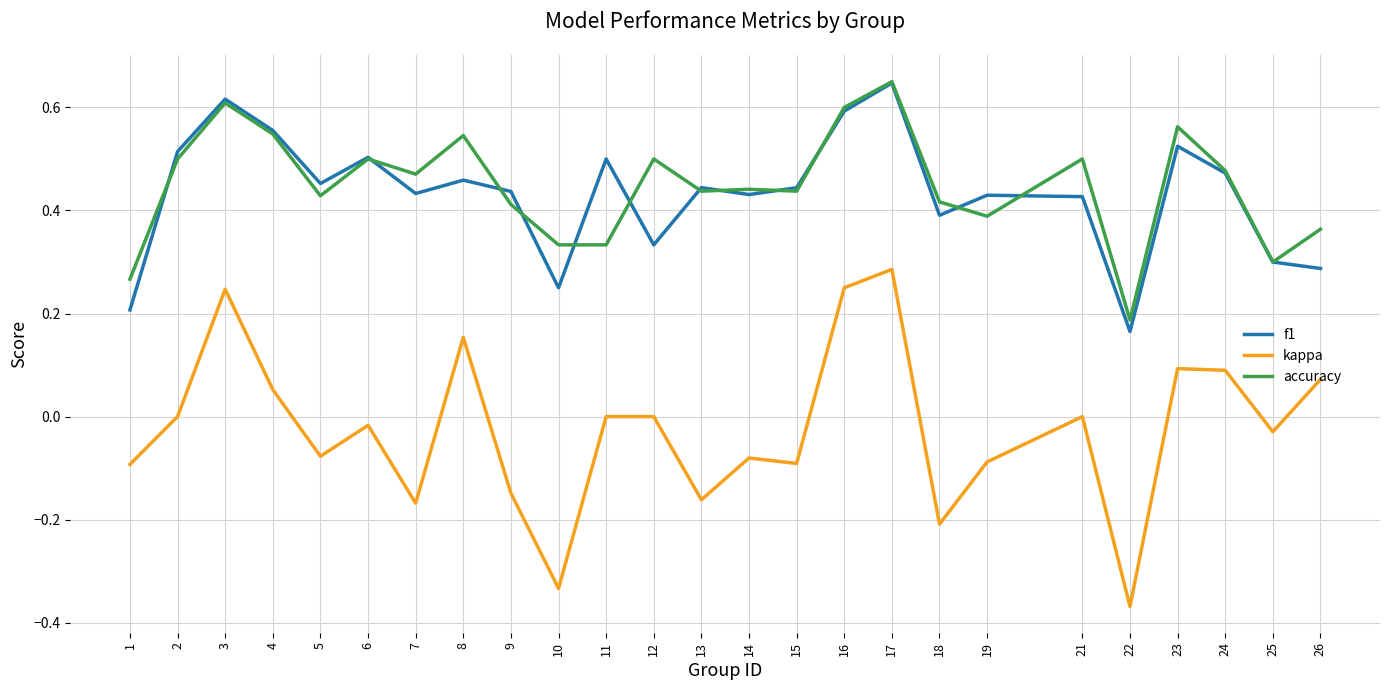

Is it true that kappa equals -0.3 at 2?

False